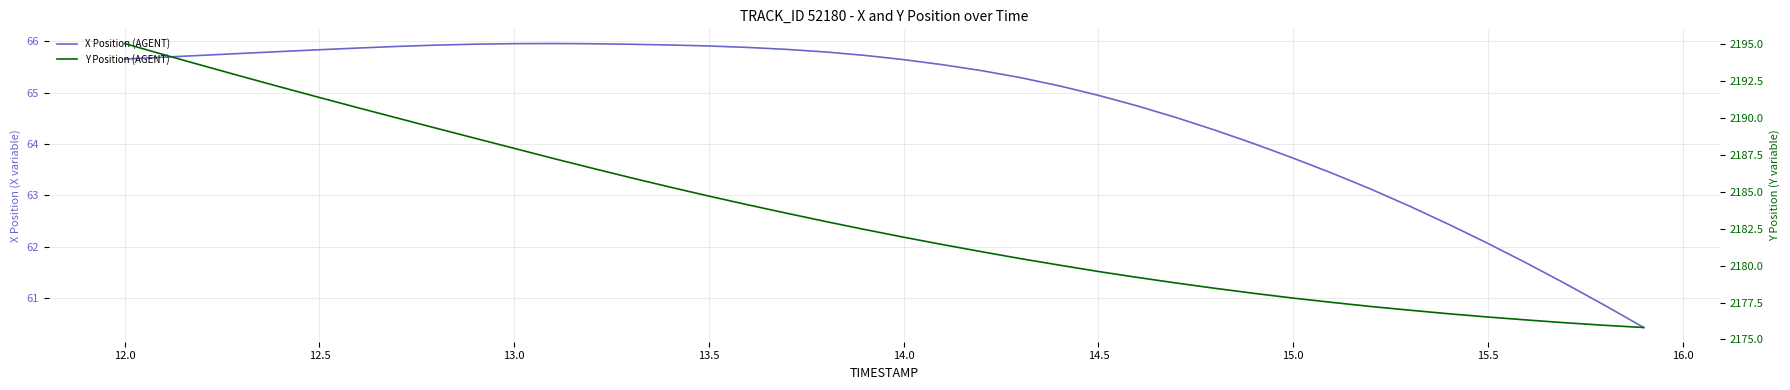

Which series has the largest total across all categories?

Y Position (AGENT)